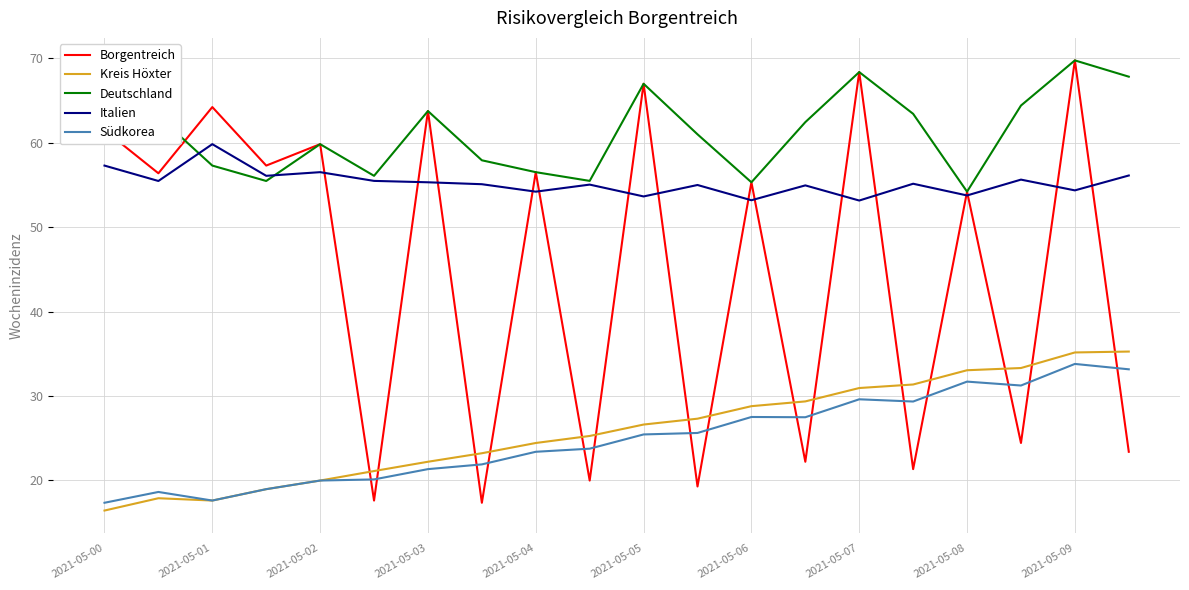

What is the lowest value of the Südkorea series?

17.4